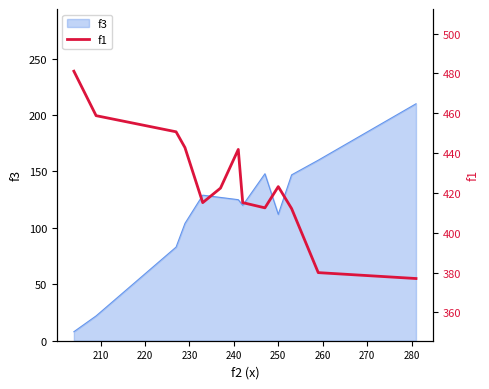

What is the lowest value of the f3 series?

8